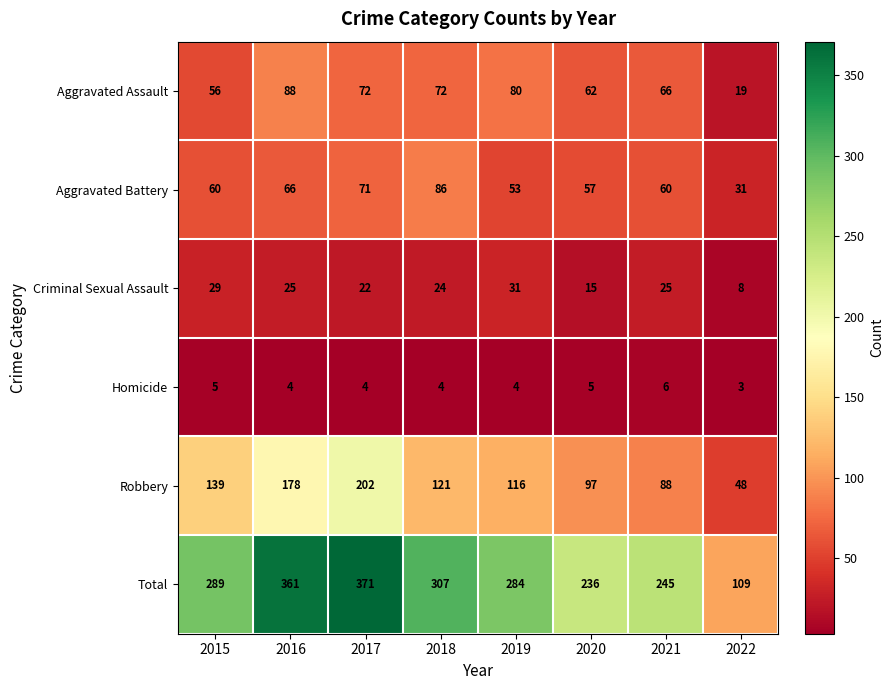

The Homicide series shows 5 at 2020. True or false?

True